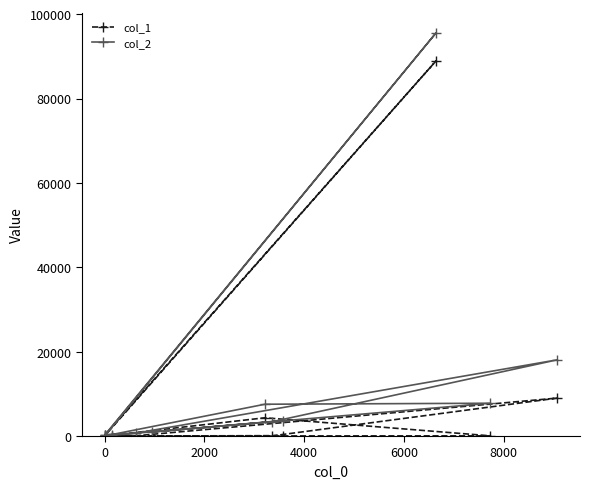

What is the value of the col_2 point at the 6th from the left?

7537